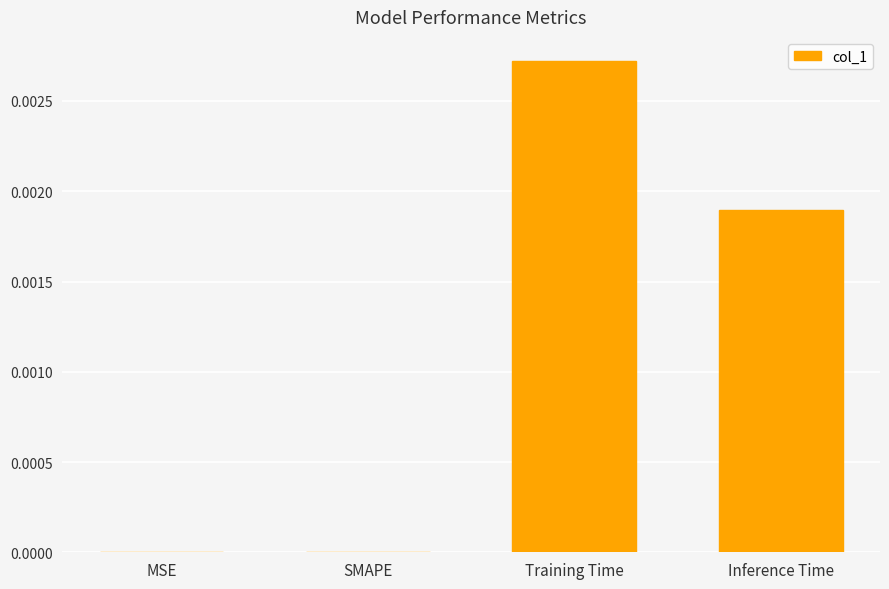

The value at Inference Time is 0.0. True or false?

True